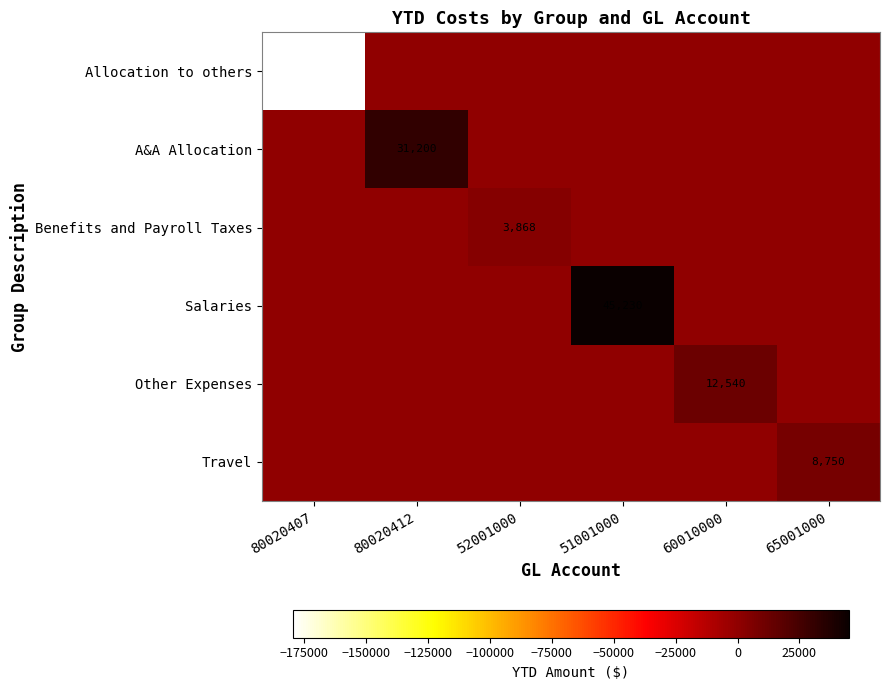

Is it true that Salaries equals 24754 at 51001000?

False